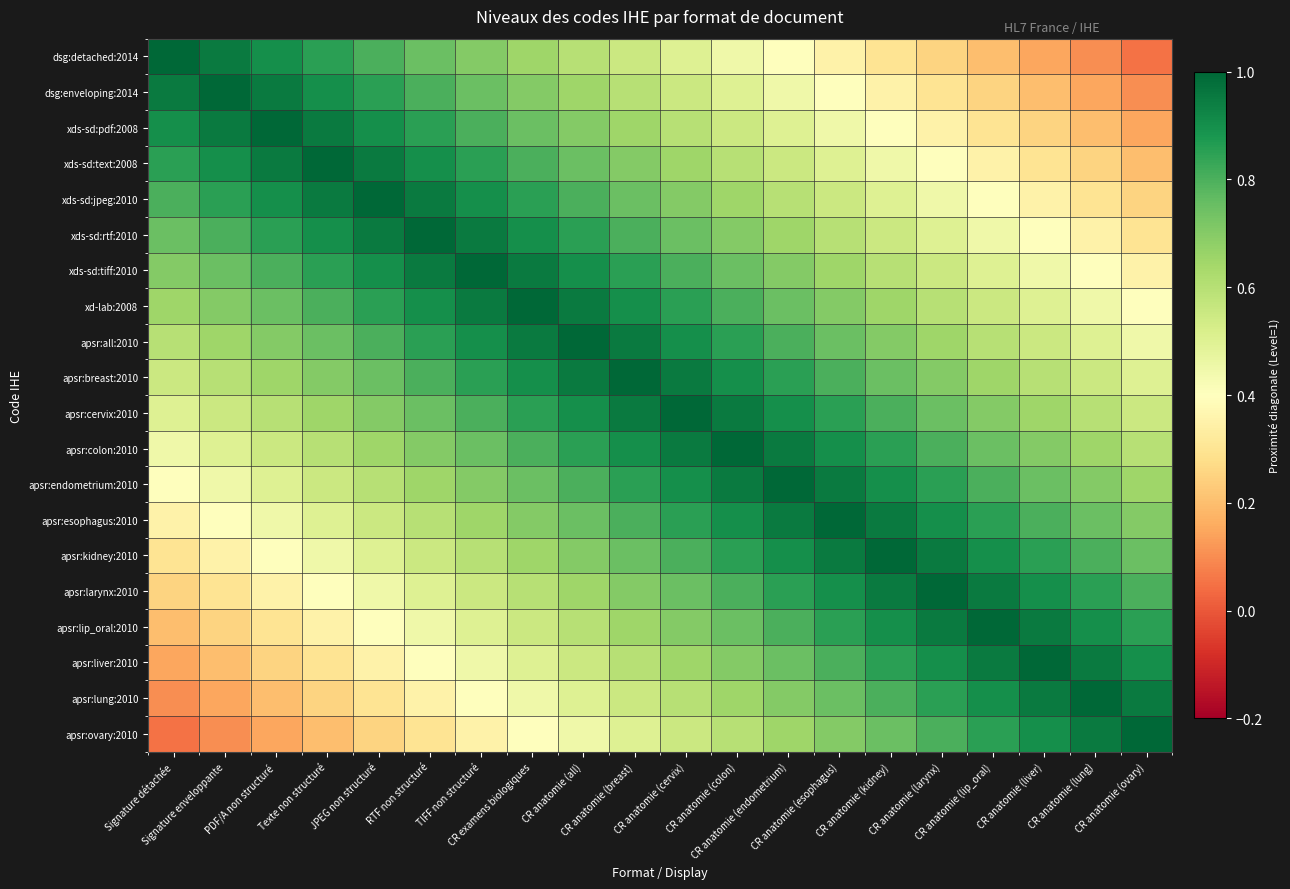

At how many categories does at least one series exceed 0?

20